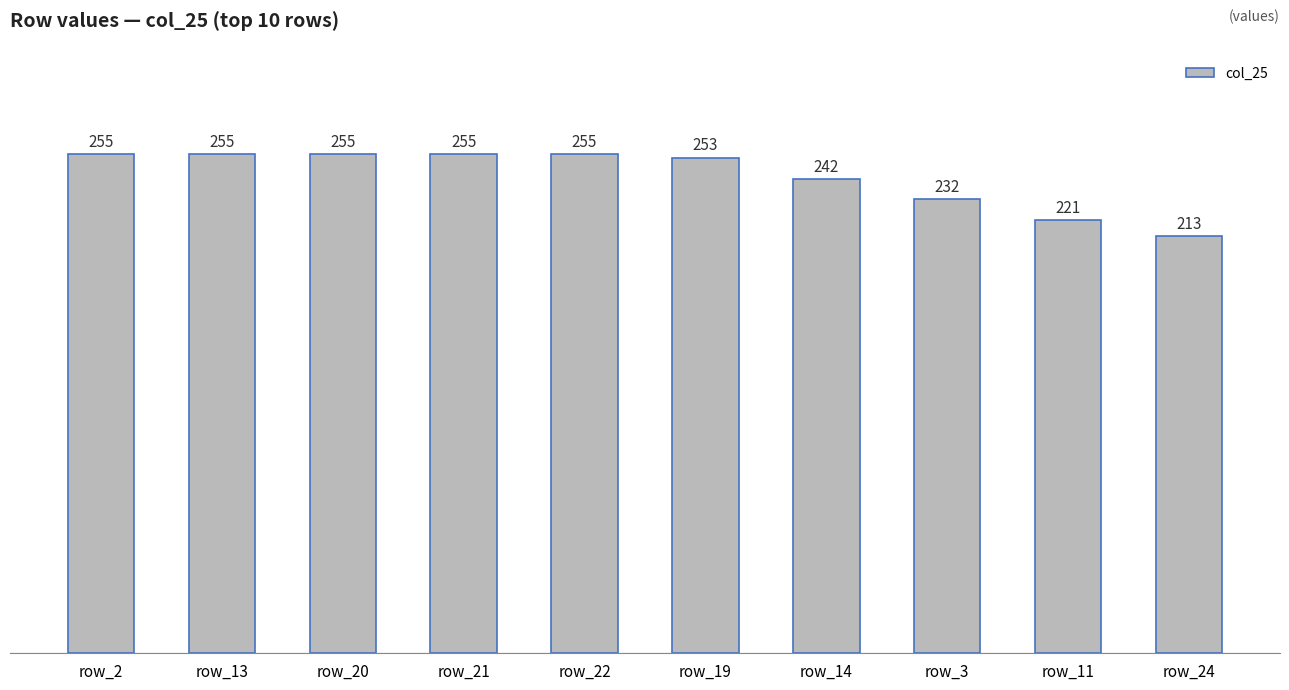

What is the label of the 8th bar from the left?

row_3